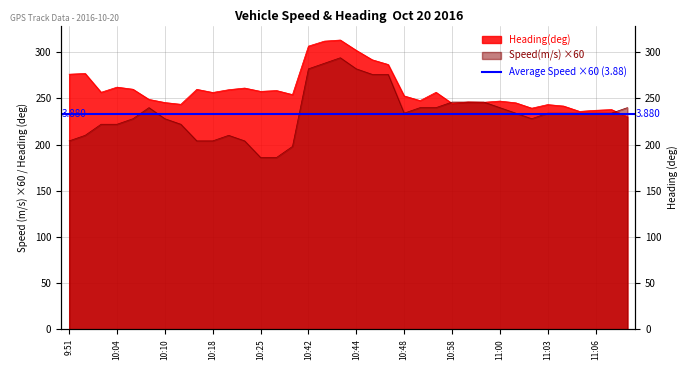

True or false: Speed(m/s) has more than 1 interior local peaks.

True